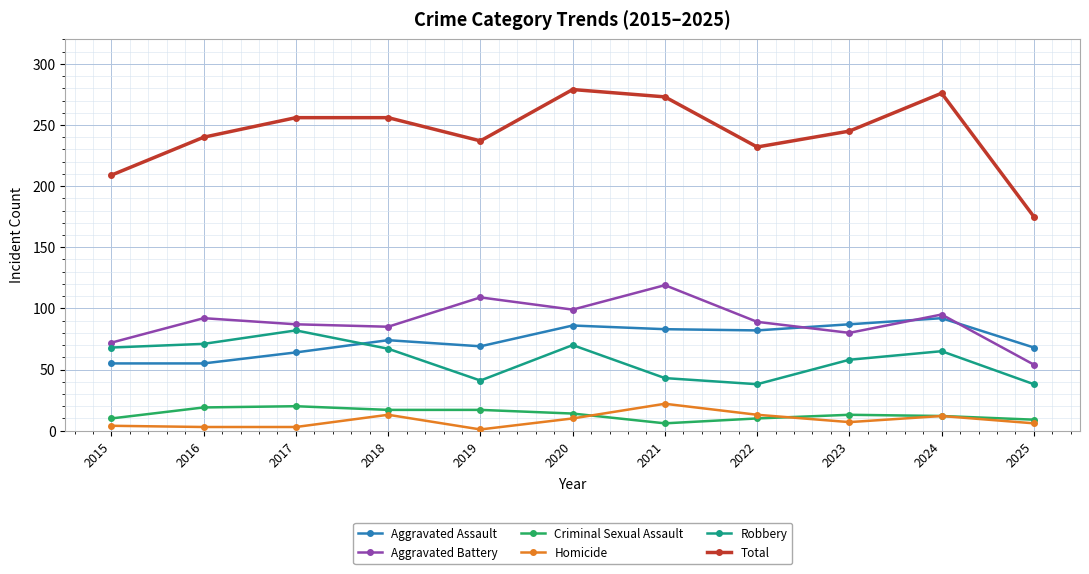

True or false: Aggravated Assault has more than 1 interior local peaks.

True